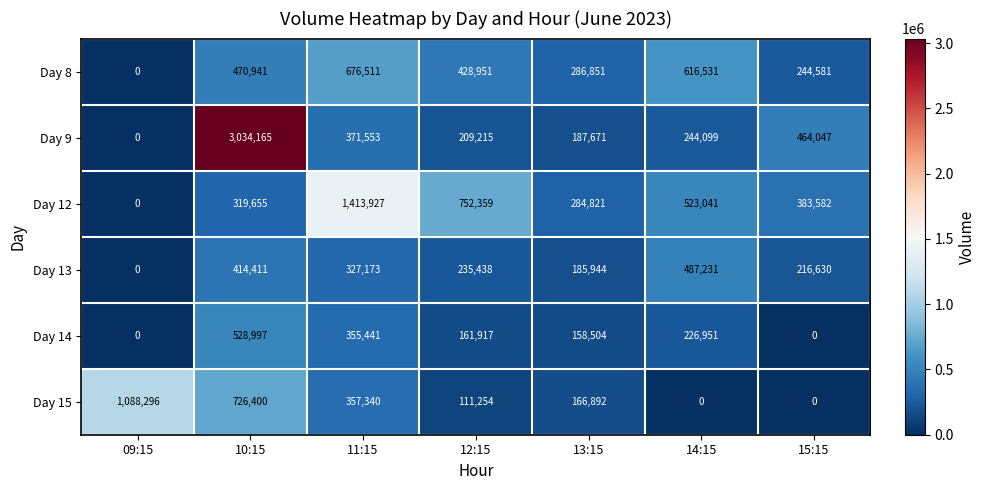

Count the number of categories in the chart.

7